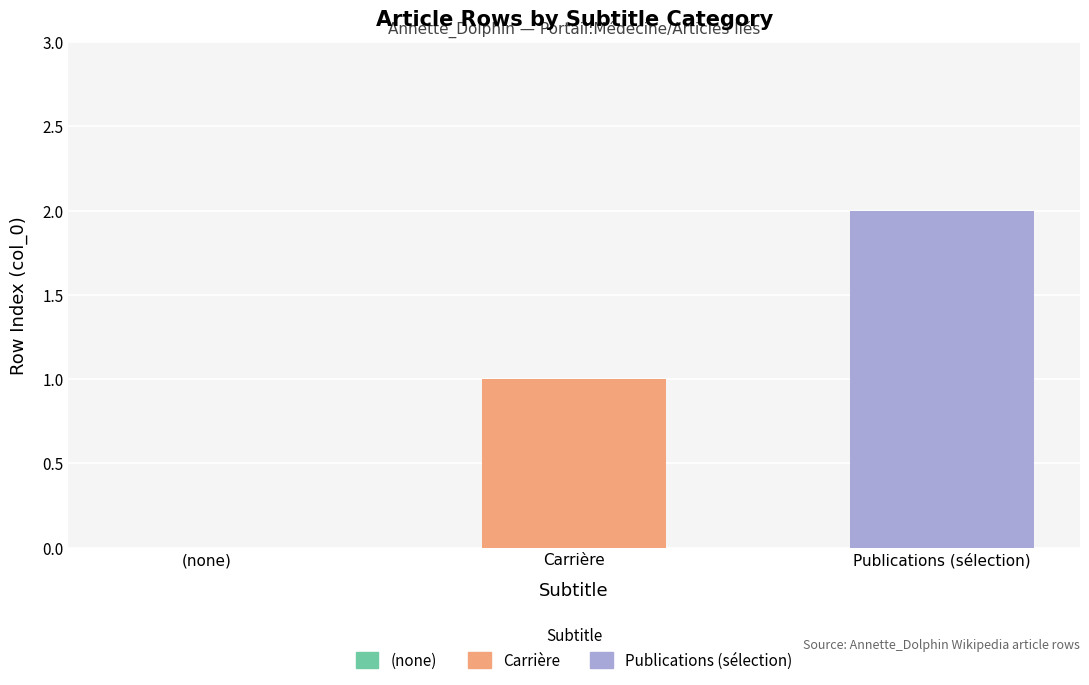

How many positive values are there?

2